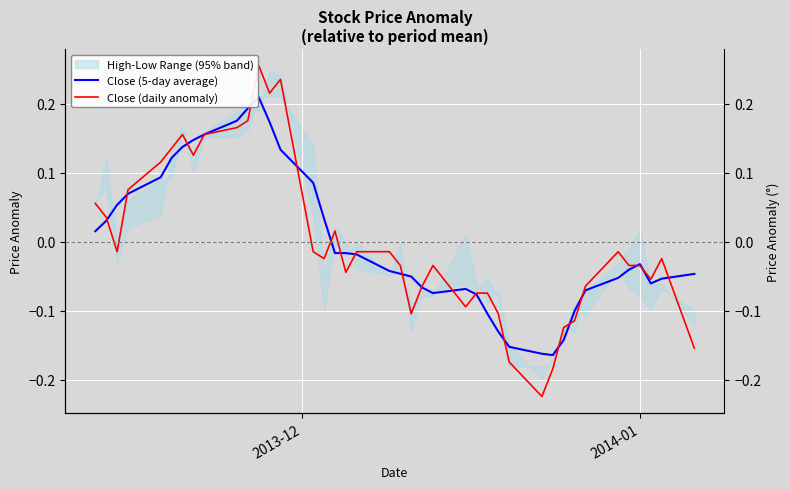

True or false: Close (5-day average) and Close (daily anomaly) intersect in this chart.

True